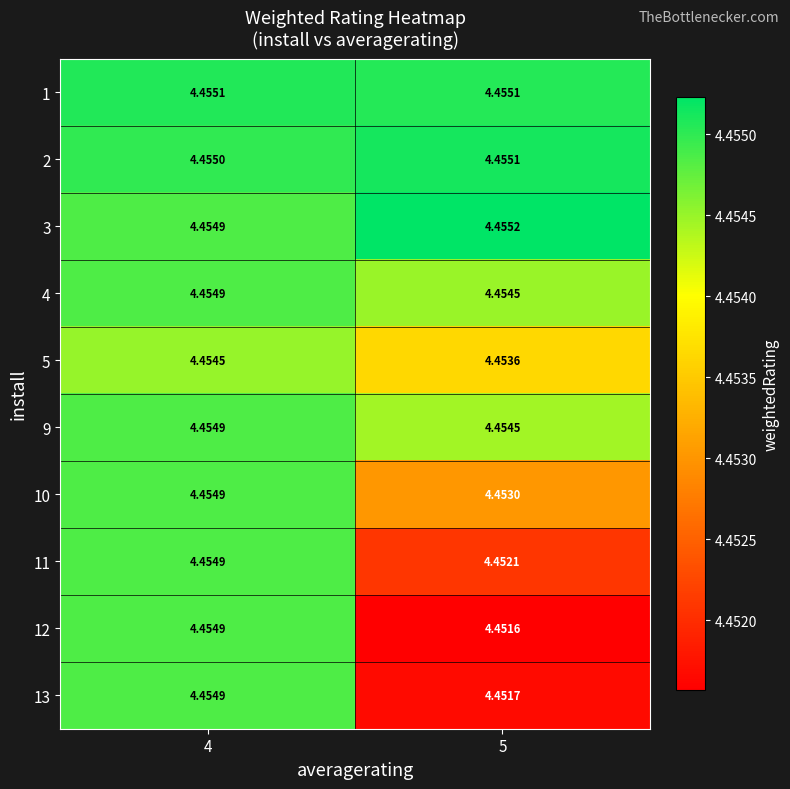

Is the value of 12 at 5 greater than the value of 13 at 5?

No